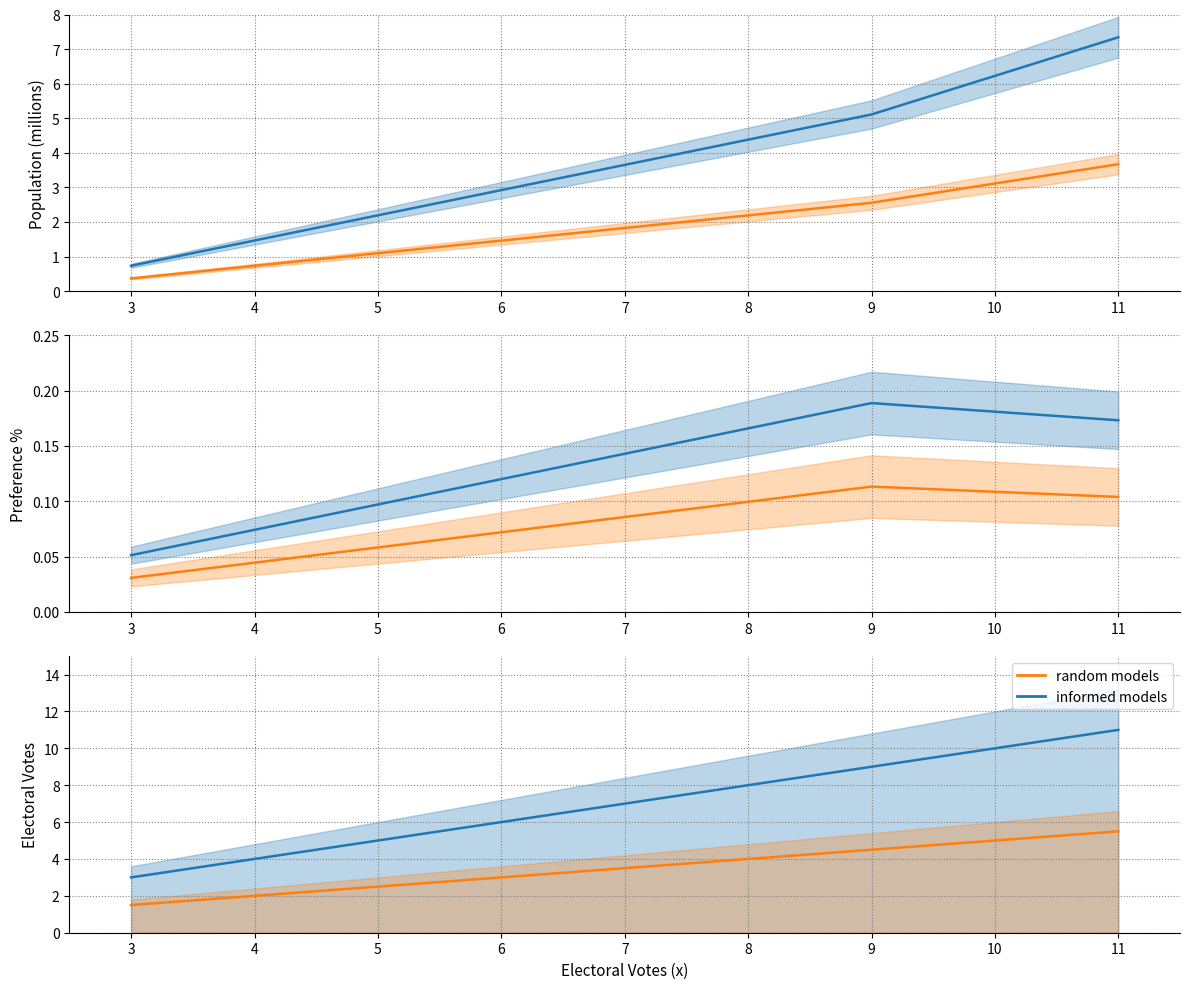

True or false: votes × 0.5 (random) has a value of 1.5 at 9.

False